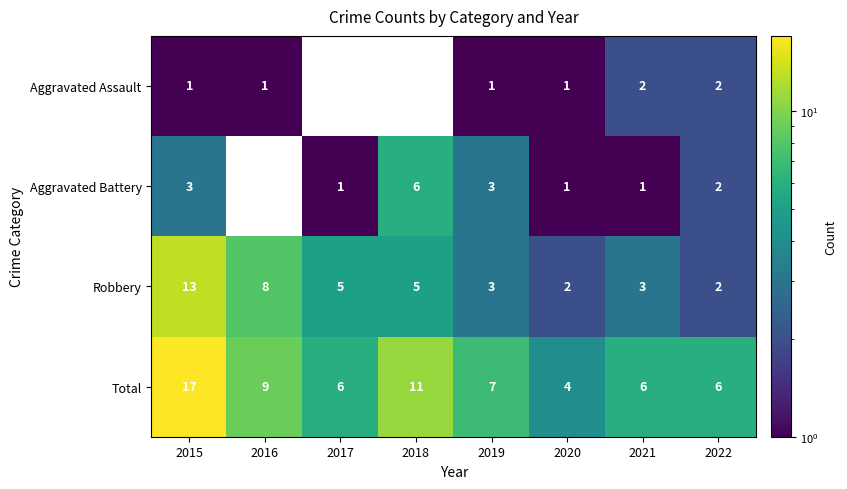

Is the value of Robbery at 2020 greater than the value of Total at 2019?

No